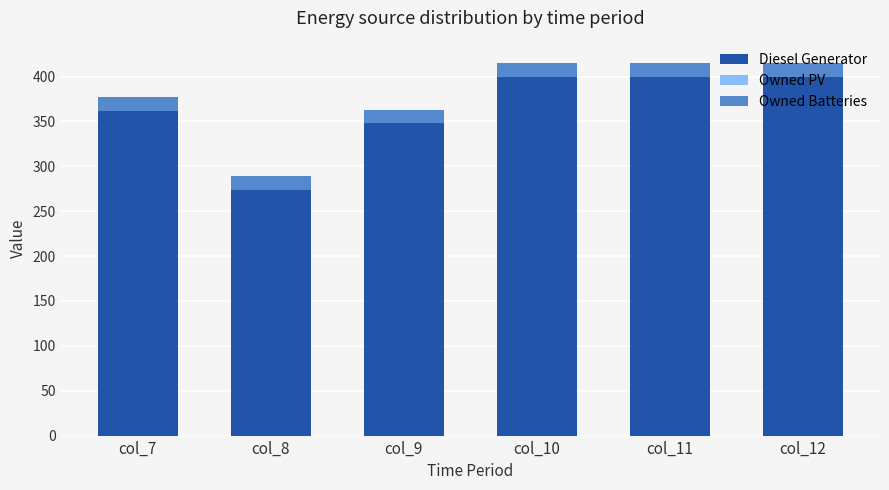

What is the difference between the Diesel Generator values at col_9 and col_10?

52